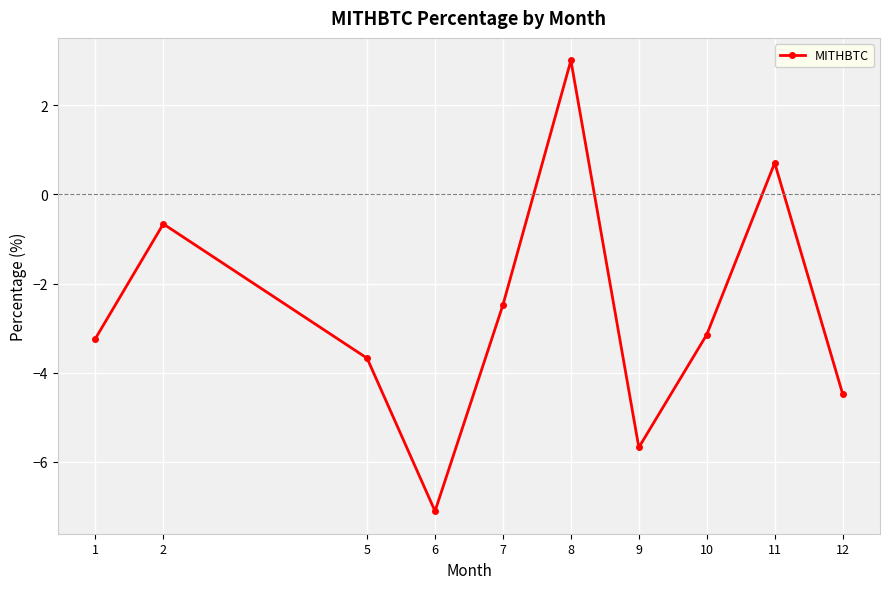

Reading left to right, transcribe all the data shown in this chart.

-3.2	-0.7	-3.7	-7.1	-2.5	3.0	-5.7	-3.1	0.7	-4.5